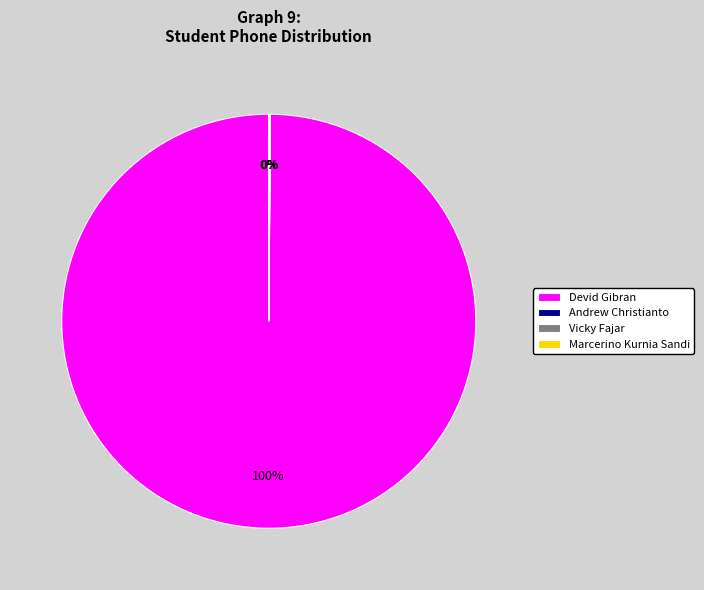

What percentage is the Devid Gibran slice, to the nearest percent?

100%